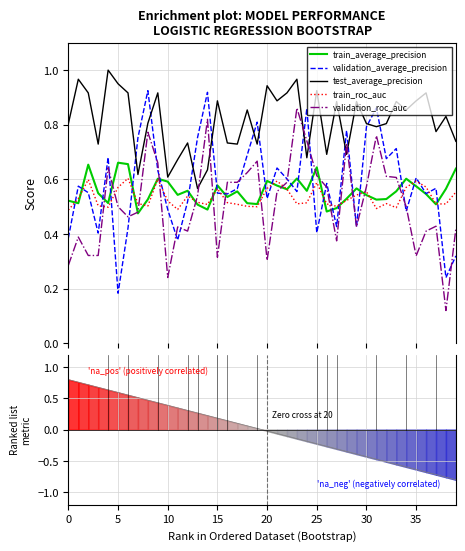

The validation_roc_auc series shows 0.5 at 13. True or false?

True